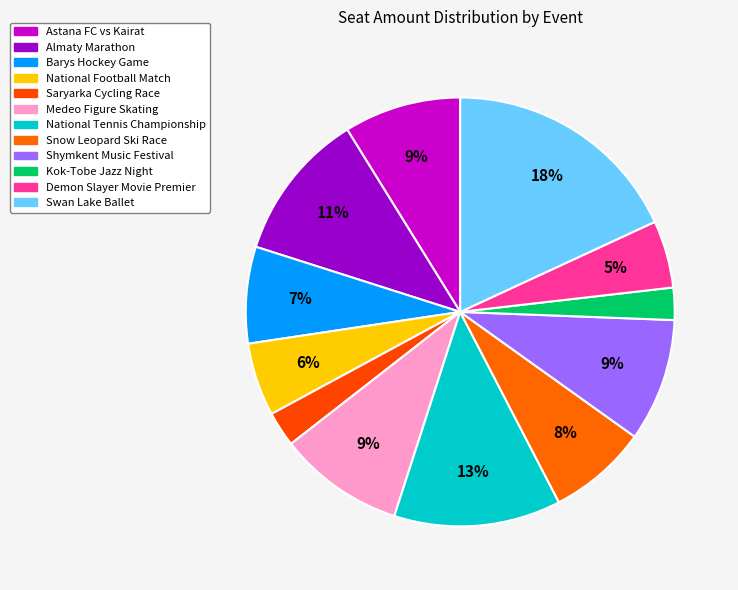

Rank the categories by value from lowest to highest.

Kok-Tobe Jazz Night, Saryarka Cycling Race, Demon Slayer Movie Premier, National Football Match, Barys Hockey Game, Snow Leopard Ski Race, Astana FC vs Kairat, Shymkent Music Festival, Medeo Figure Skating, Almaty Marathon, National Tennis Championship, Swan Lake Ballet